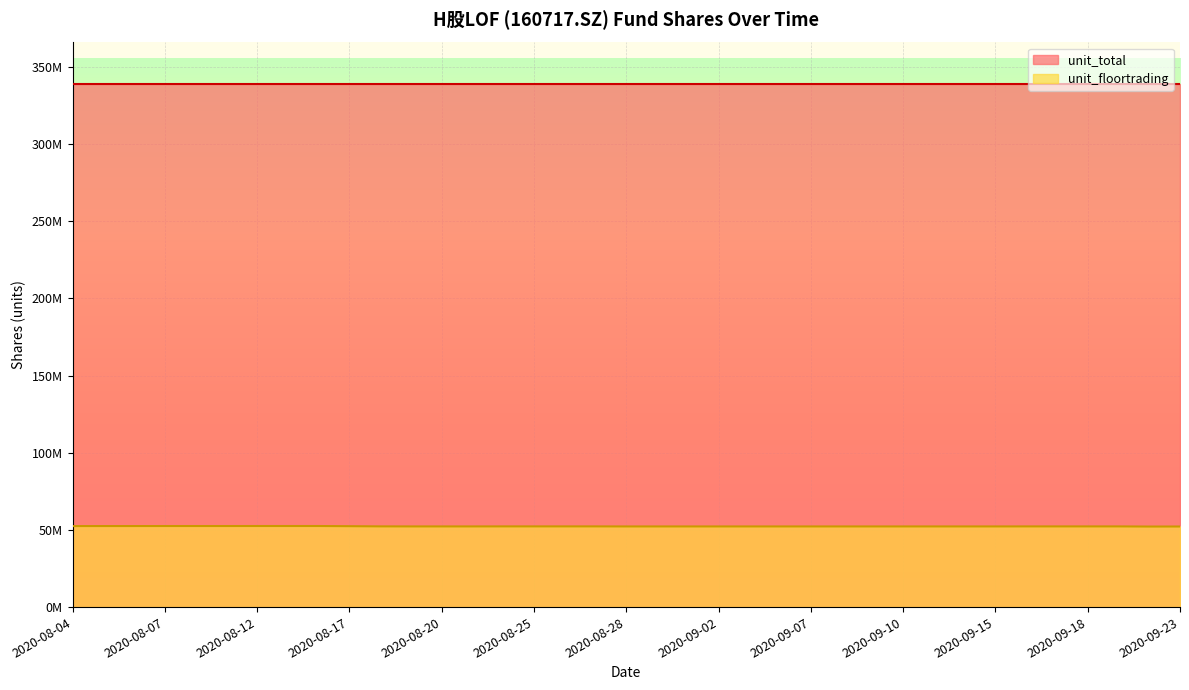

What are all the series names shown in the legend?

unit_total, unit_floortrading